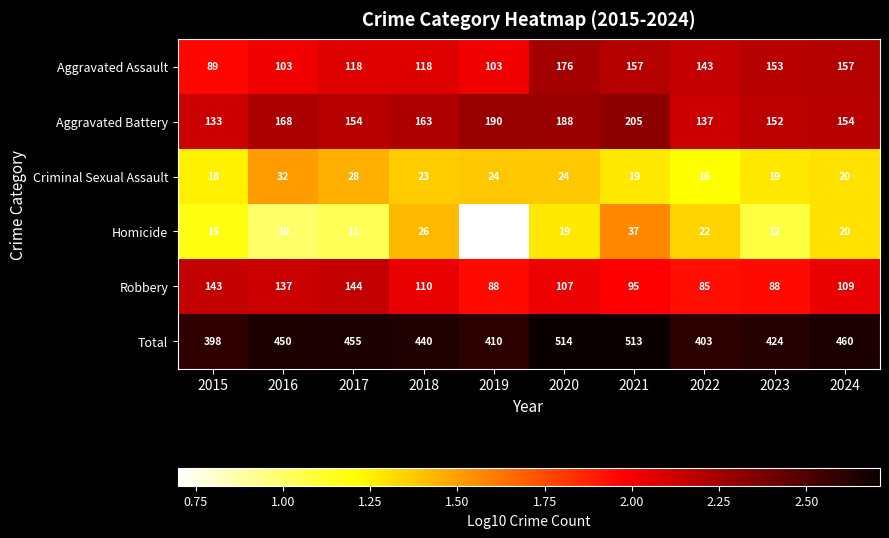

What is the spread (max minus min) of values at 2016?

440